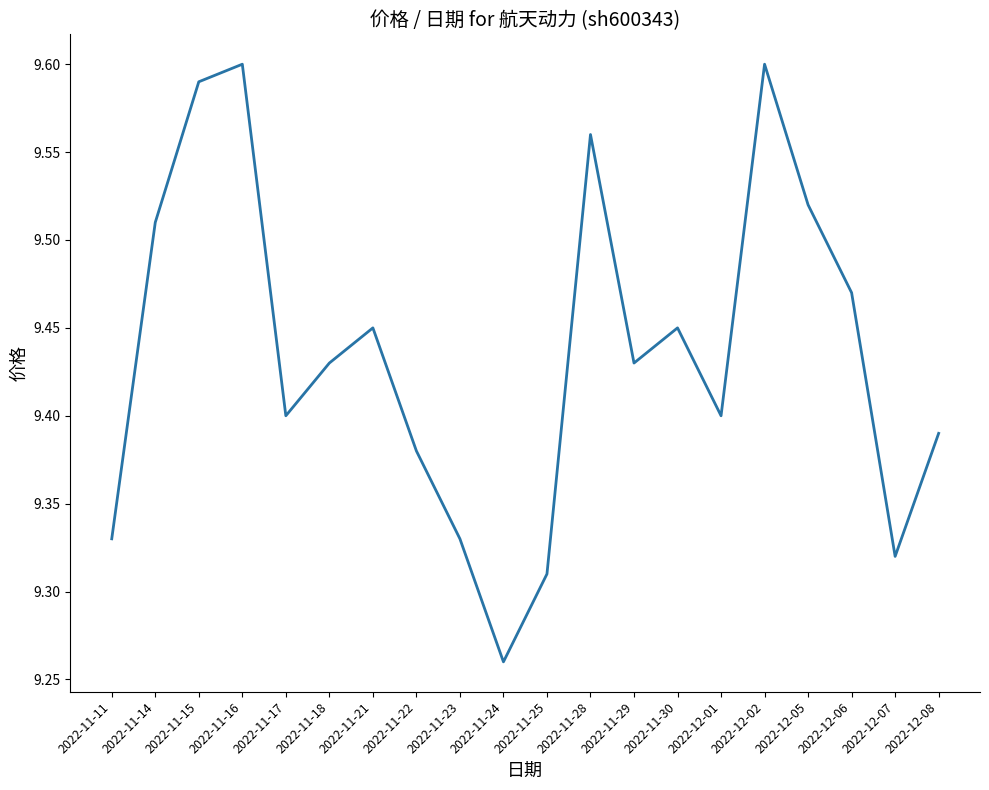

What position from the left is 2022-12-06?

18